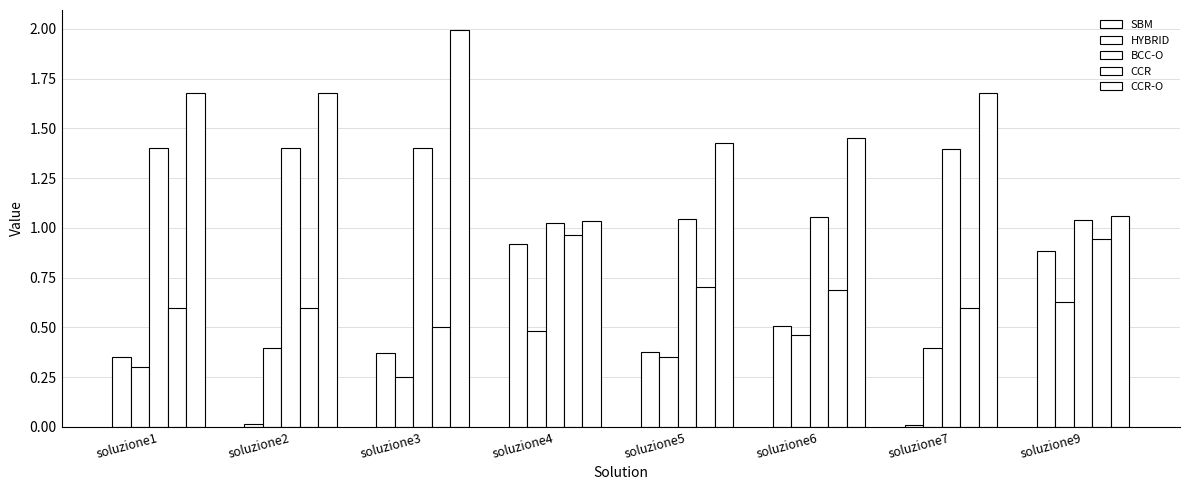

What is the value of the CCR-O bar at the 6th from the left?

1.5